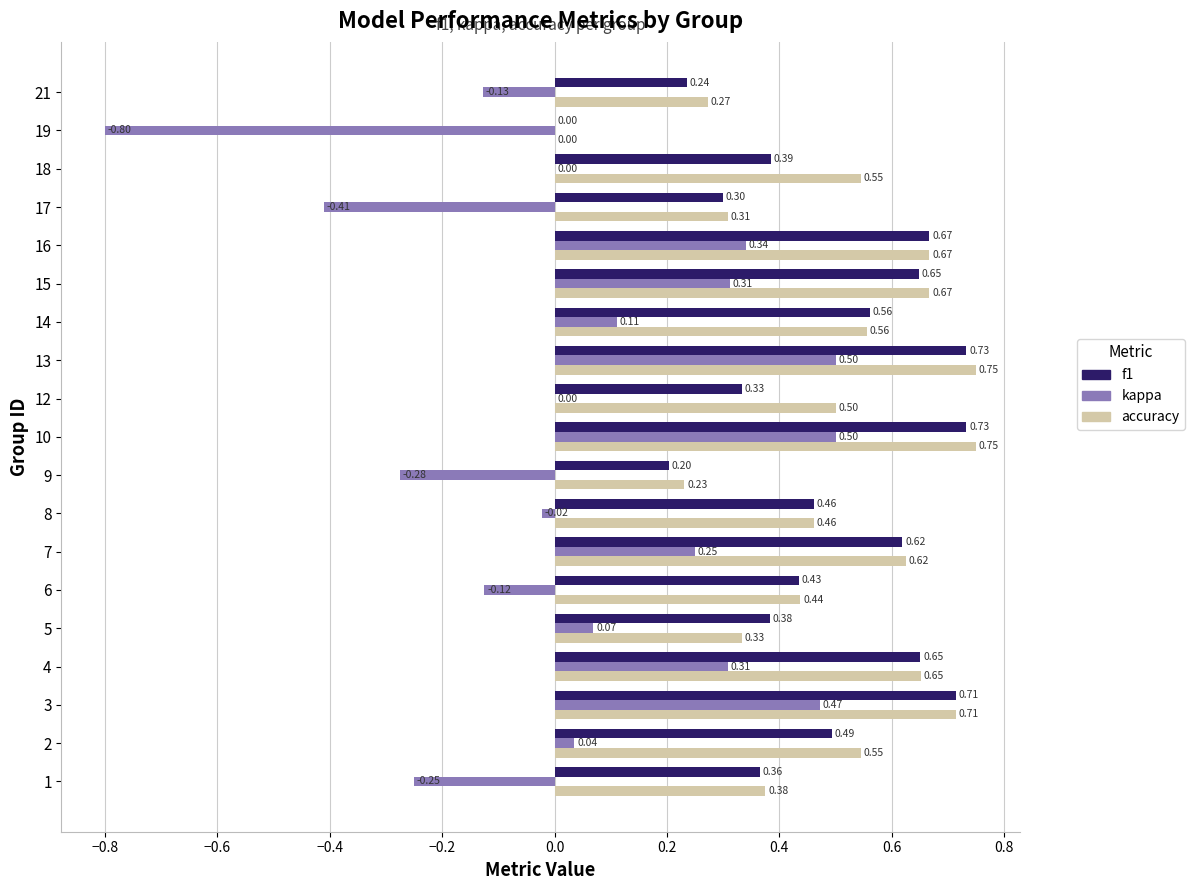

What is the total value across all series at 2?

1.1